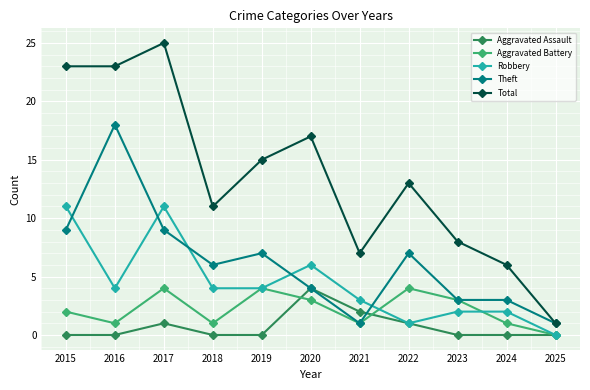

At which category does the chart reach its peak across all series?

2017